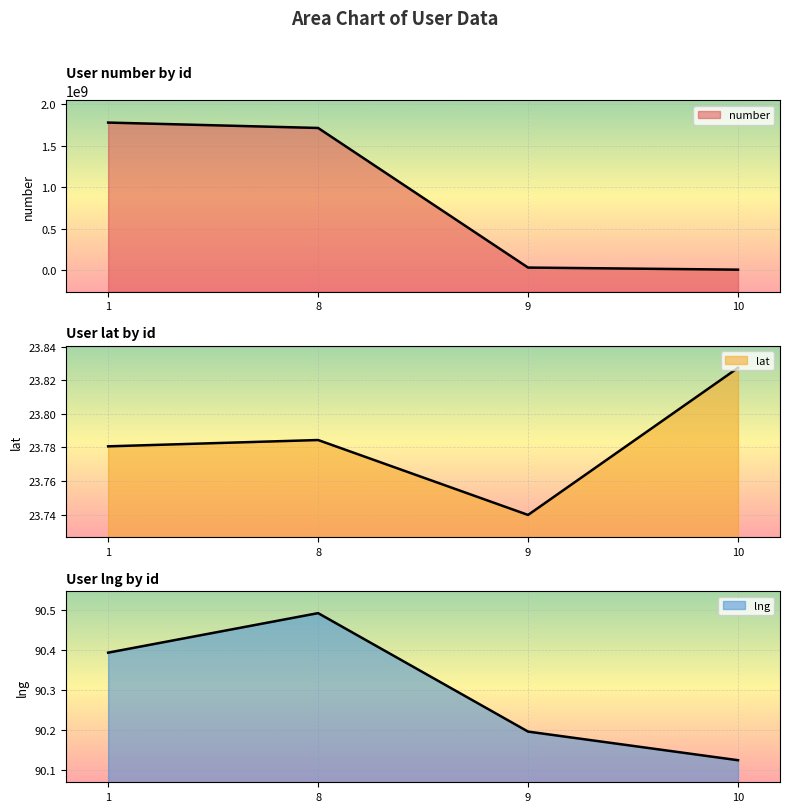

Rank the categories by lat value from highest to lowest.

10, 8, 1, 9